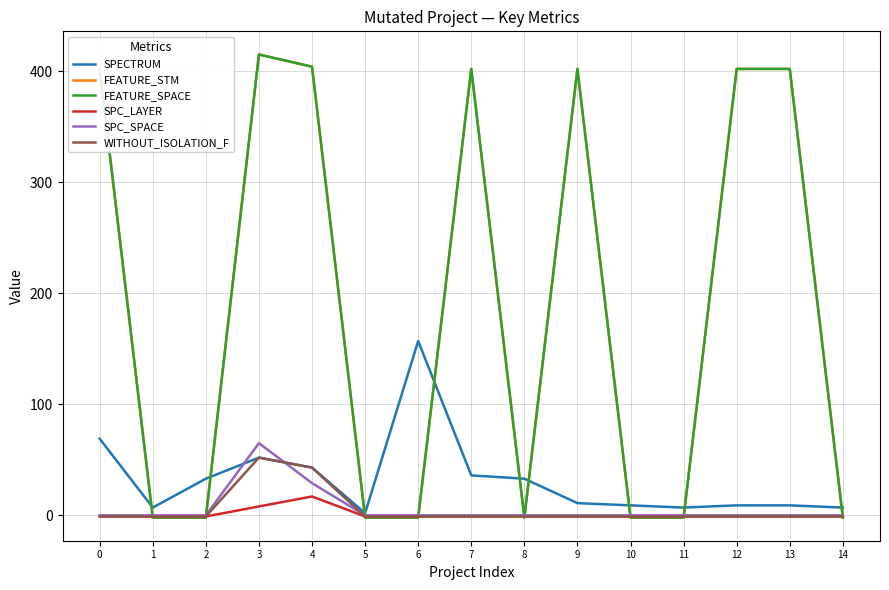

Is this an area chart (filled region under the line)?

No